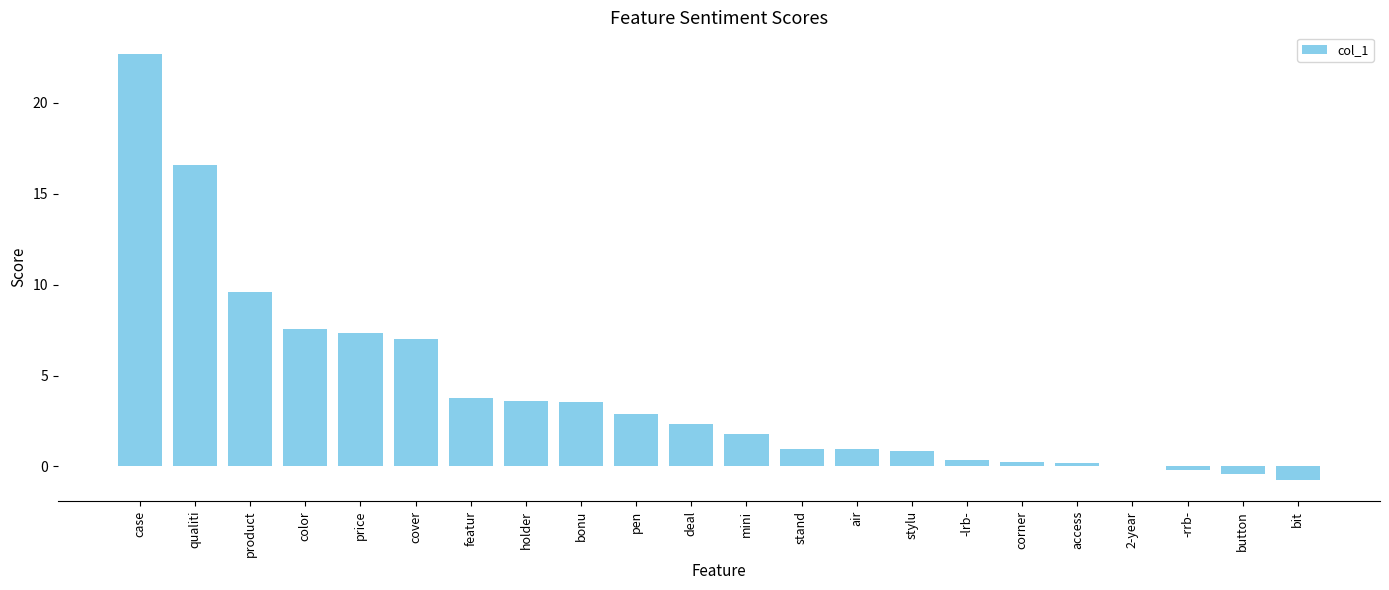

How many series are shown in this chart?

1